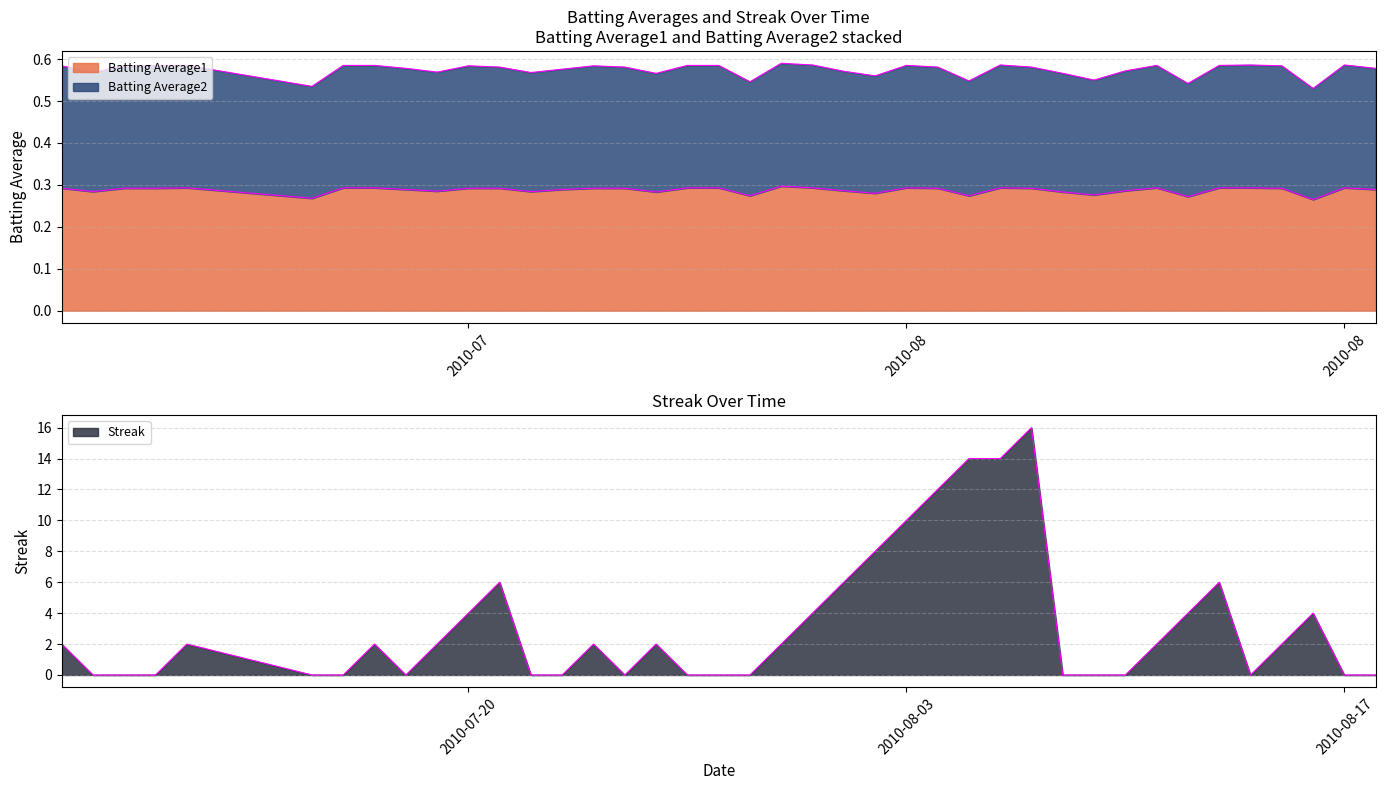

The Batting Average1 series shows 0.3 at 2010-07-11. True or false?

True